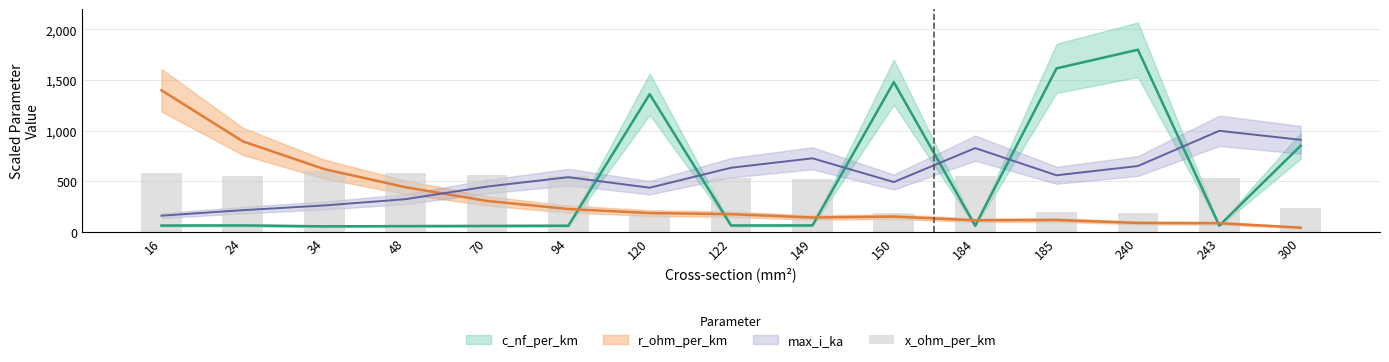

Reading right to left, extract all data points from this chart.

c_nf_per_km: 300=852.6	243=65.1	240=1800.0	185=1616.4	184=63.7	150=1480.3	149=66.6	122=65.7	120=1361.8	94=63.7	70=61.6	48=59.8	34=57.4	24=66.6	16=65.1
r_ohm_per_km: 300=44.8	243=88.6	240=91.0	185=120.1	184=117.2	150=153.7	149=144.7	122=177.2	120=188.7	94=228.2	70=308.2	48=443.0	34=622.2	24=896.0	16=1400.0
max_i_ka: 300=911.6	243=1000.0	240=652.7	185=561.2	184=829.5	150=494.6	149=728.7	122=635.7	120=438.8	94=542.6	70=449.6	48=325.6	34=263.6	24=217.1	16=162.8
x_ohm_per_km: 300=240.0	243=533.3	240=186.7	185=195.0	184=550.0	150=193.3	149=525.0	122=538.3	120=198.3	94=550.0	70=565.0	48=583.3	34=600.0	24=558.3	16=583.3